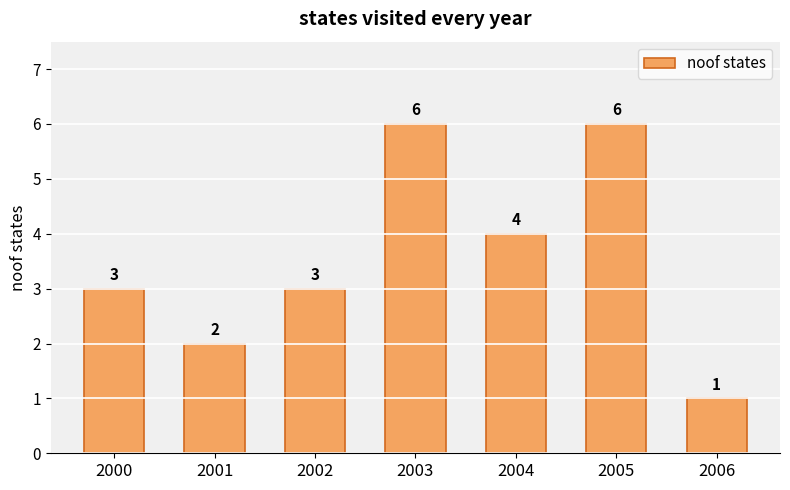

What is the difference between the maximum and minimum values?

5